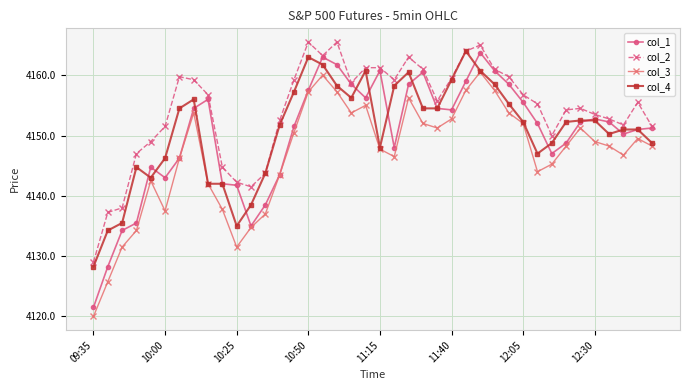

Which series has the largest range (max minus min)?

col_1